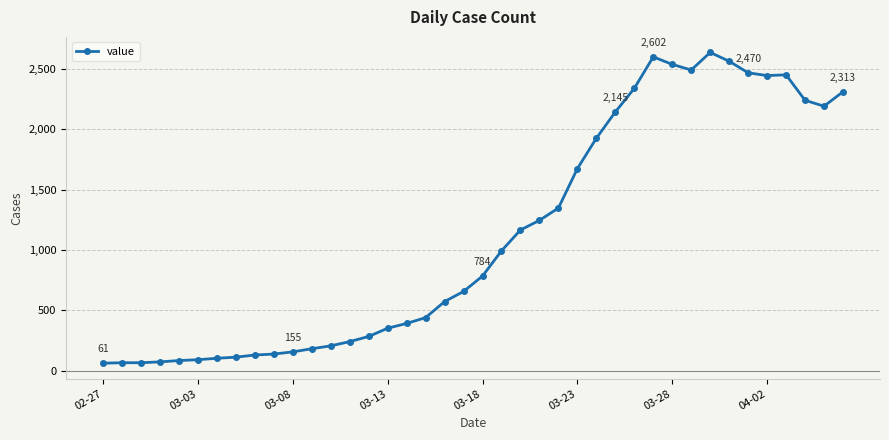

What is the value of the 27th point from the left?

1927